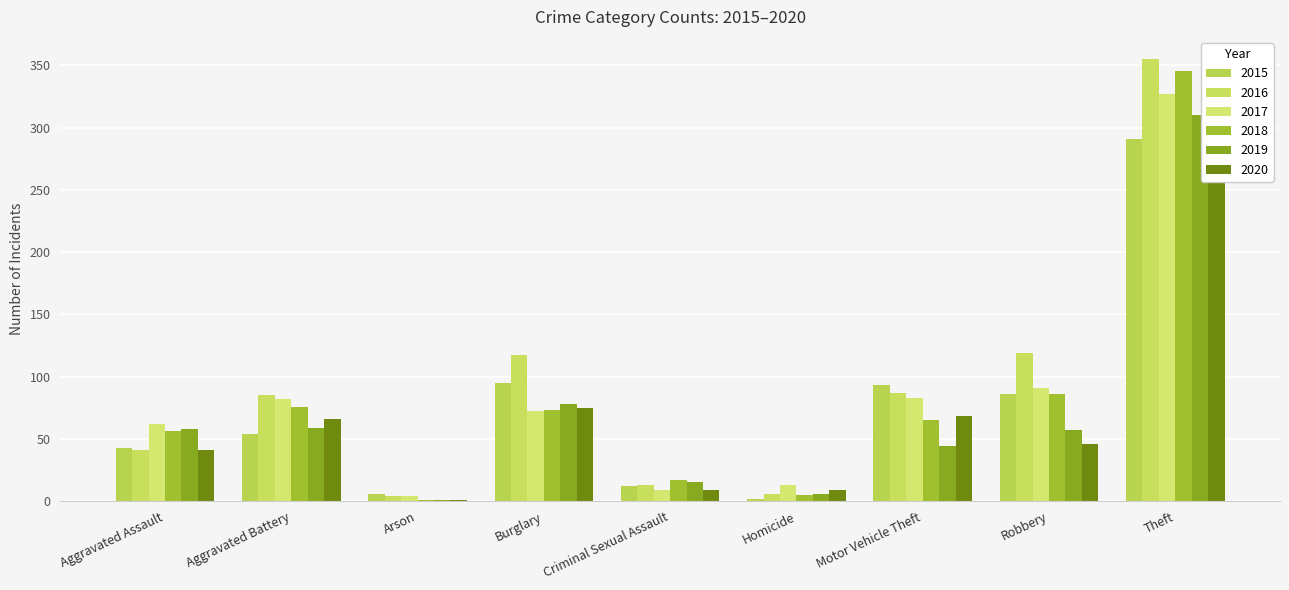

How many data points does each series have?

9